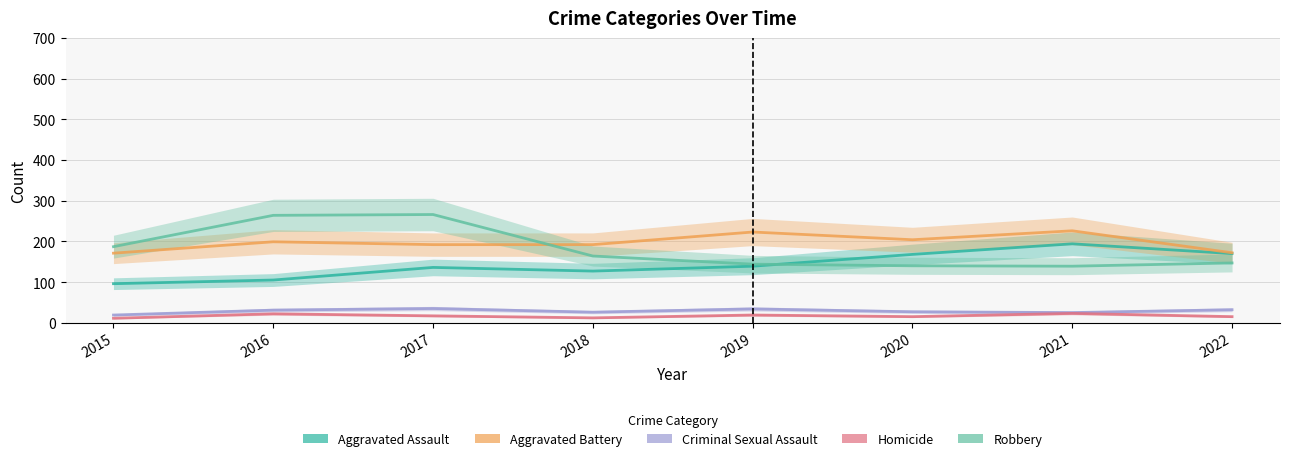

True or false: Aggravated Assault has more than 1 interior local peaks.

True